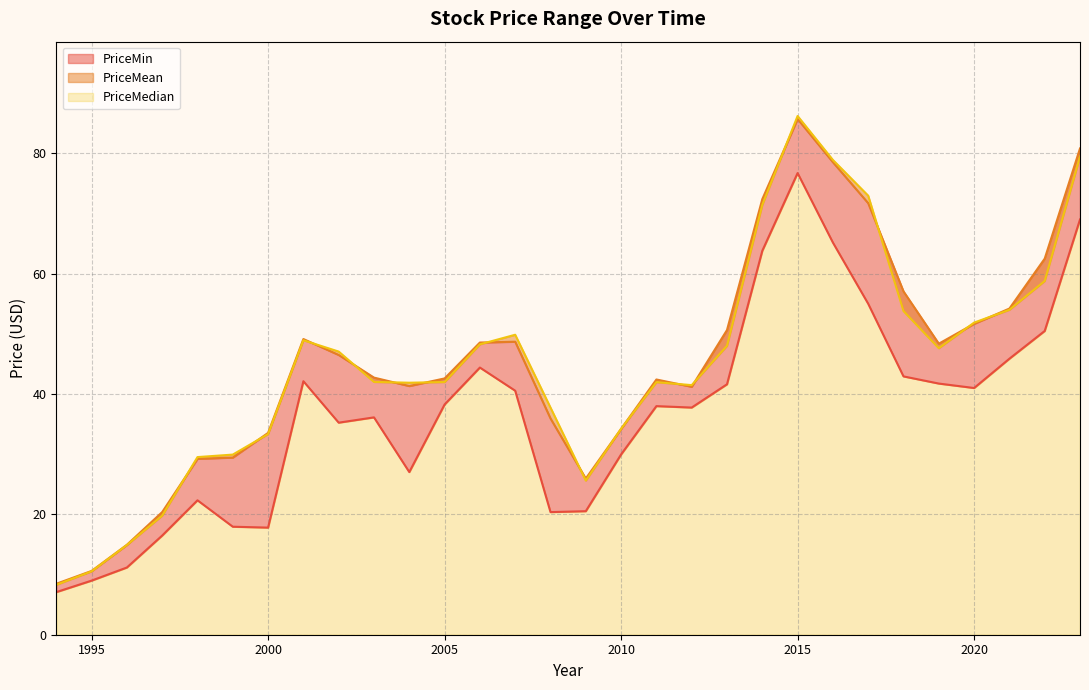

The PriceMin series shows 23.3 at 2006. True or false?

False